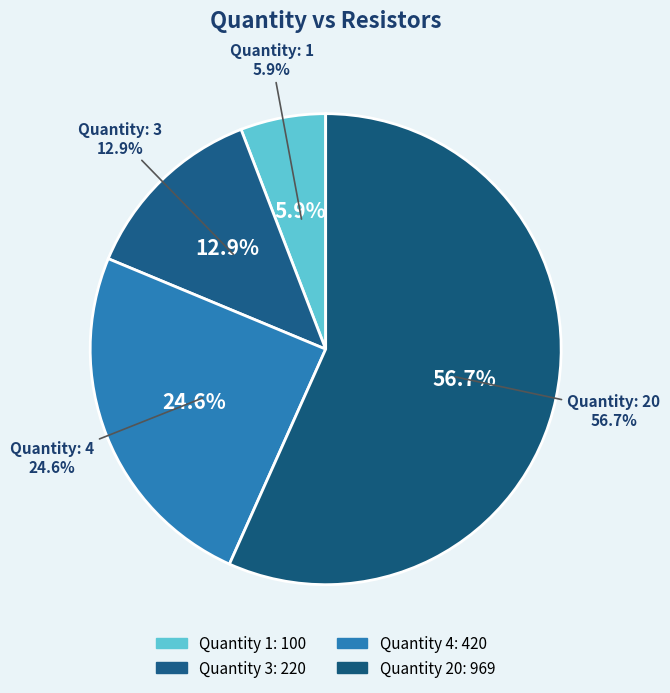

Which slice is the largest?

20